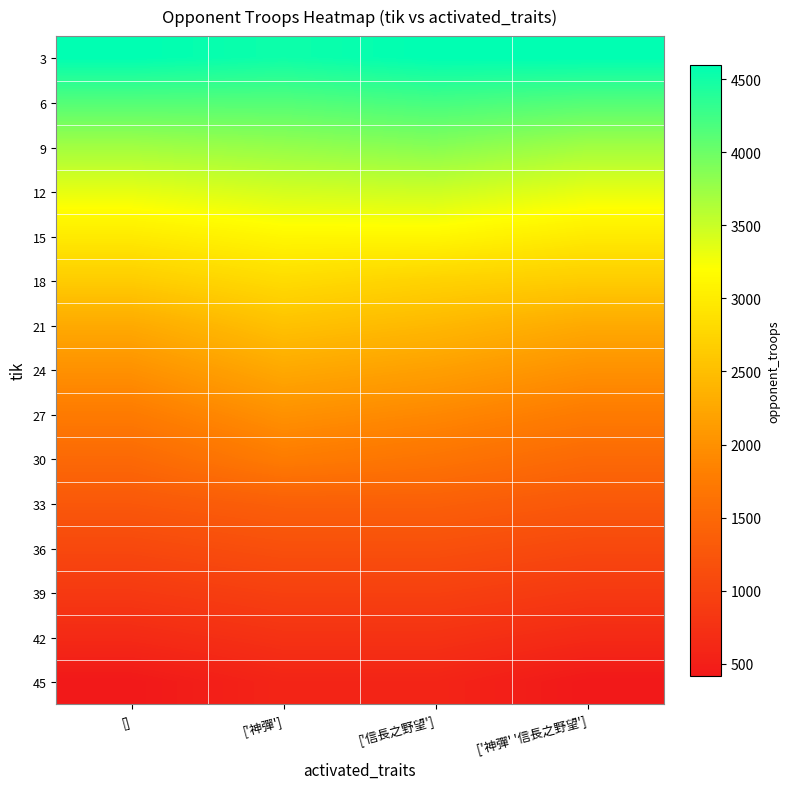

Which label corresponds to the smallest value in the chart?

[]